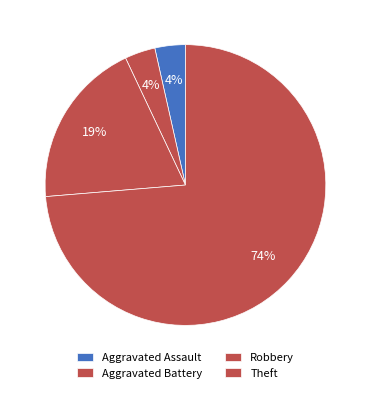

What is the largest slice in the pie chart?

Theft